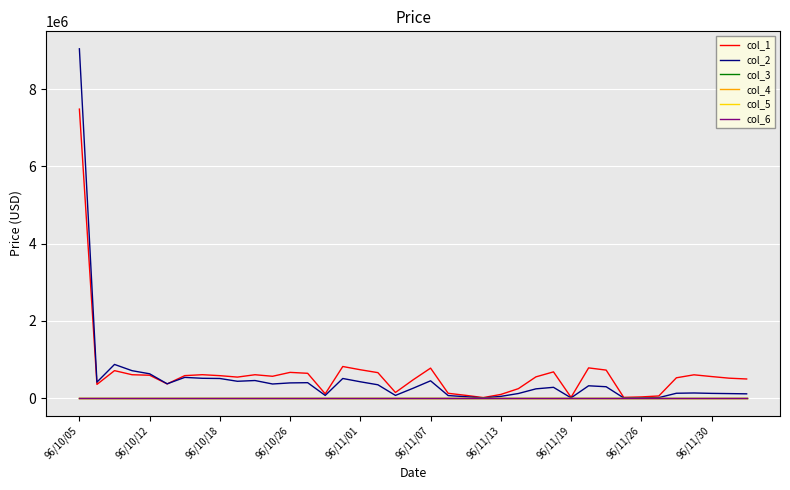

What is the difference between the second highest and second lowest values in the col_1 series?

799000.0